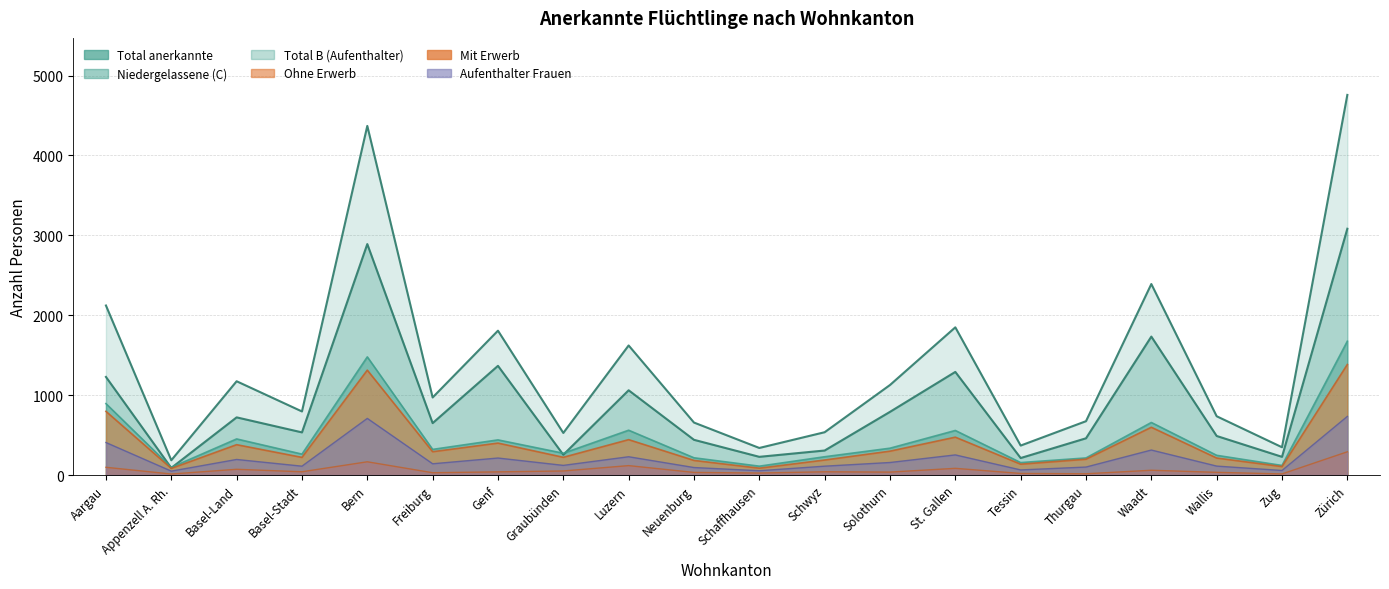

What position from the left is Luzern?

9